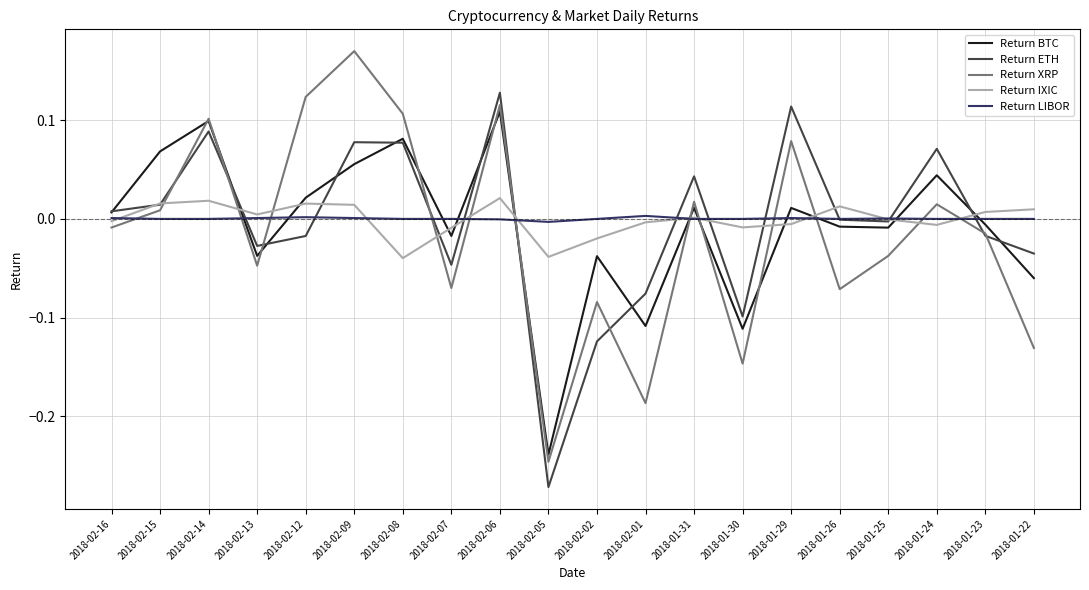

True or false: Return XRP and Return LIBOR intersect in this chart.

True